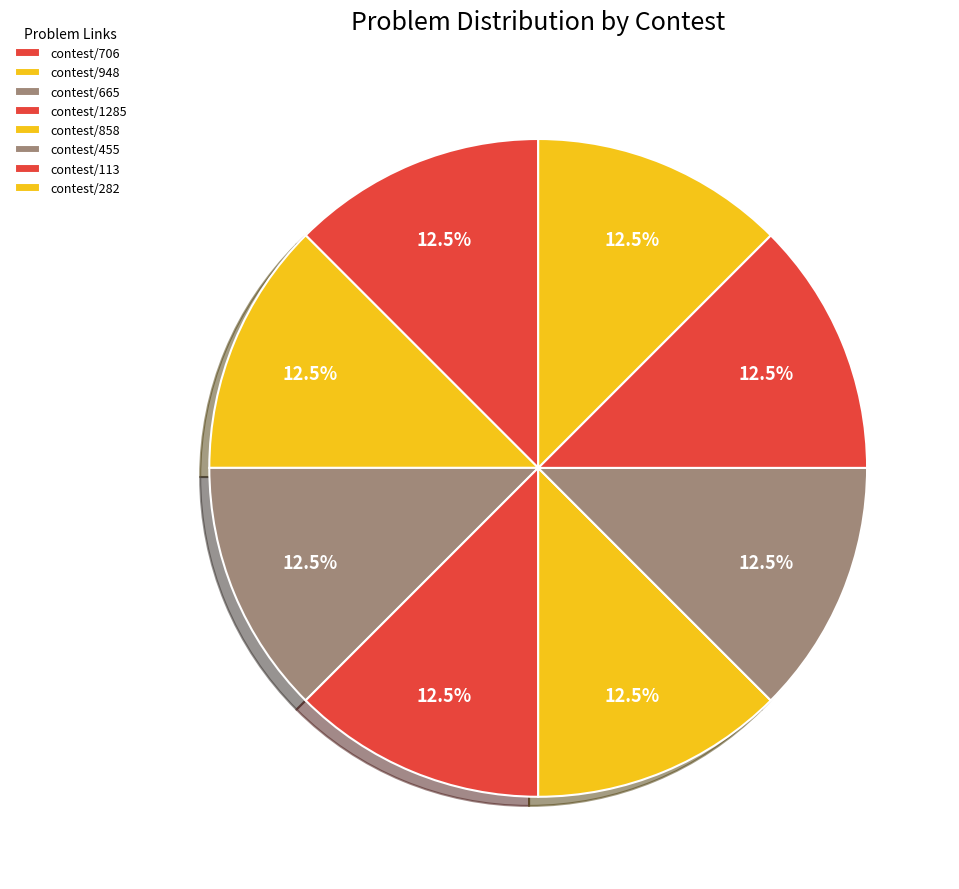

How many segments does this pie chart have?

8